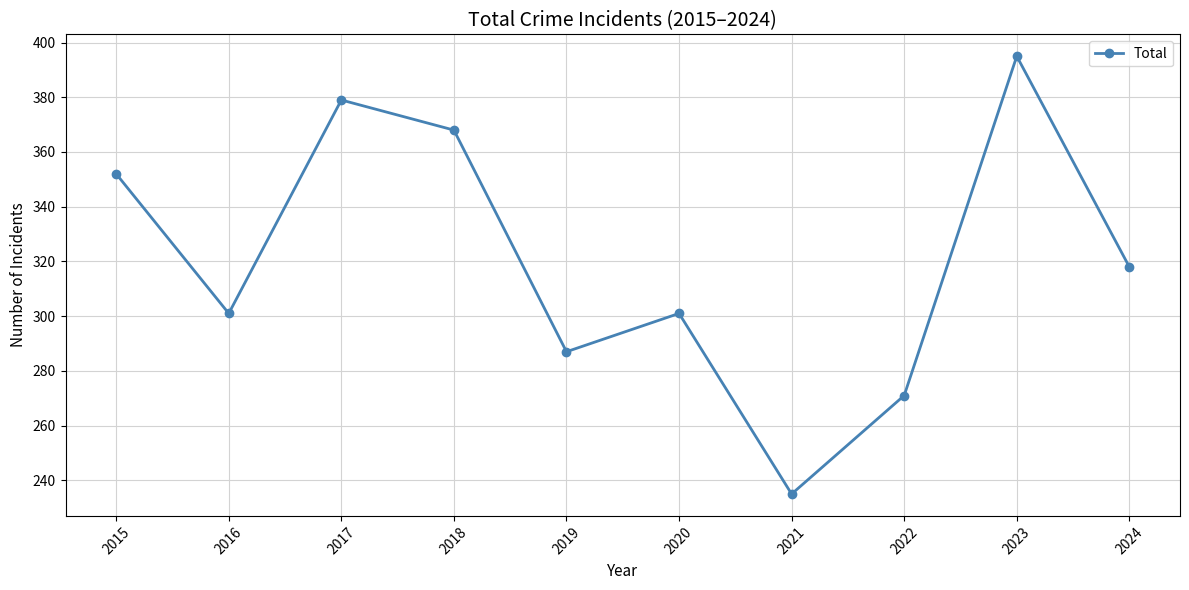

Which category has the highest value across all series?

2023